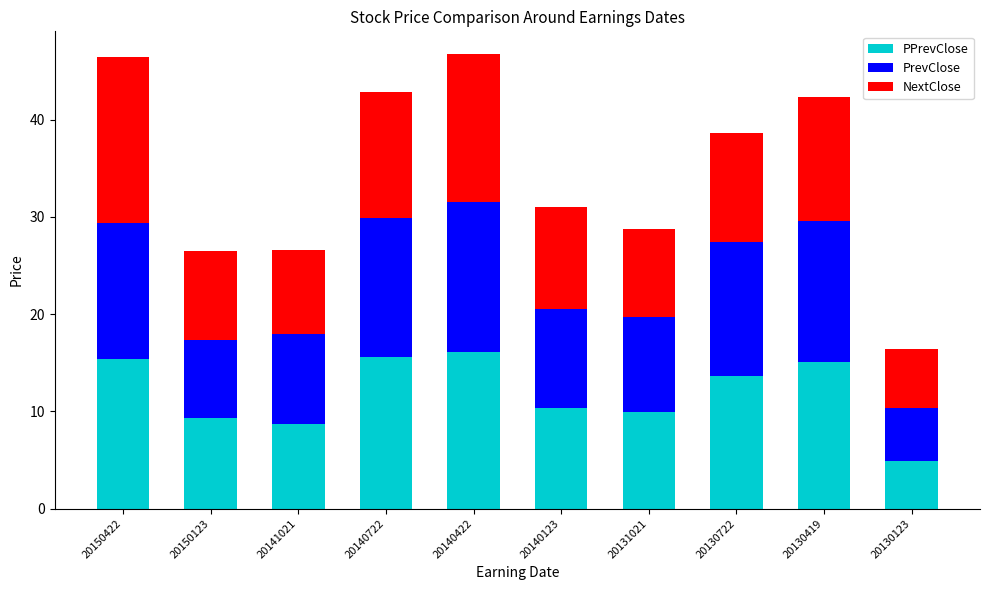

What is the total value across all series at 20141021?

26.6